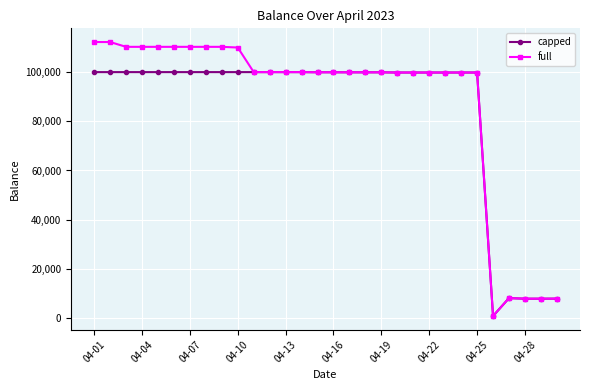

What is the highest value of the full series?

112230.1